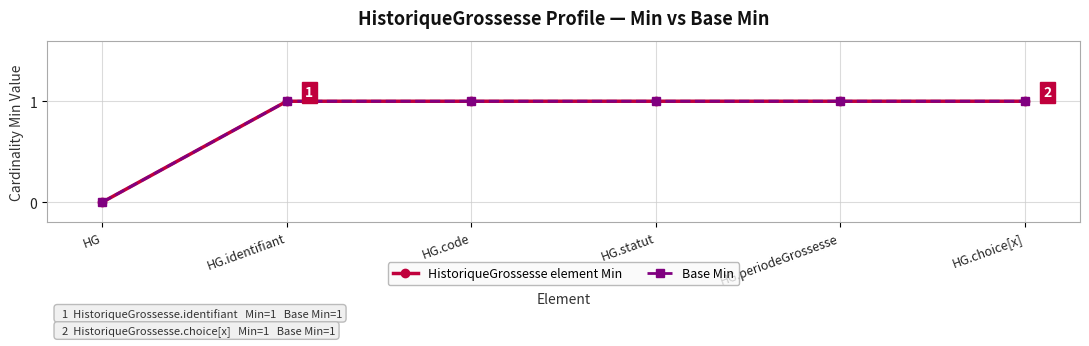

Between HG and HG.periodeGrossesse, which series saw the biggest shift?

HistoriqueGrossesse element Min